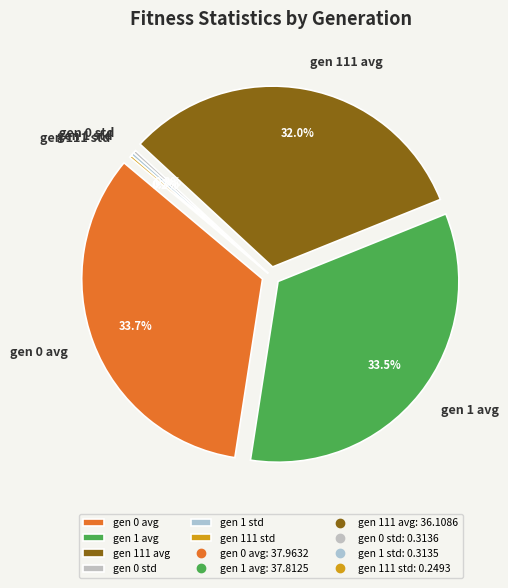

Is gen 0 avg the majority of the pie?

No